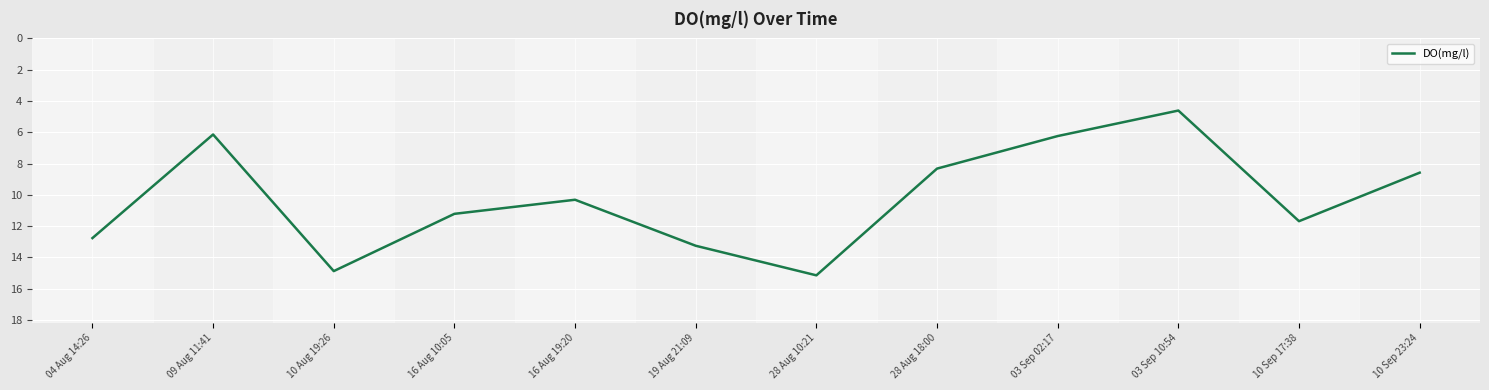

Which label corresponds to the smallest value in the chart?

03 Sep 10:54